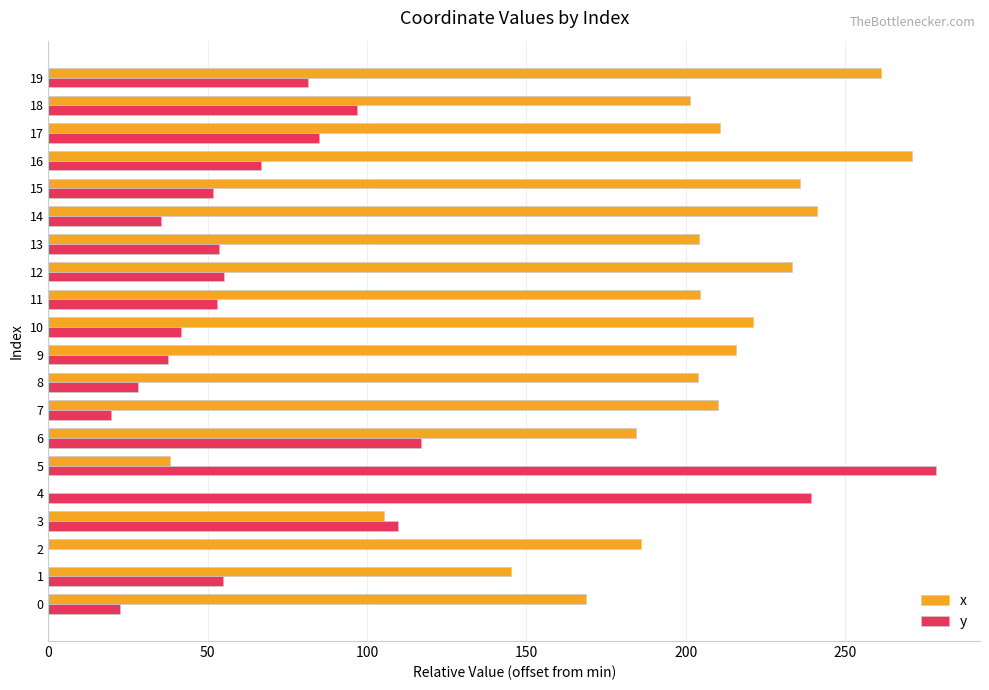

The x series shows 221.2 at 10. True or false?

True